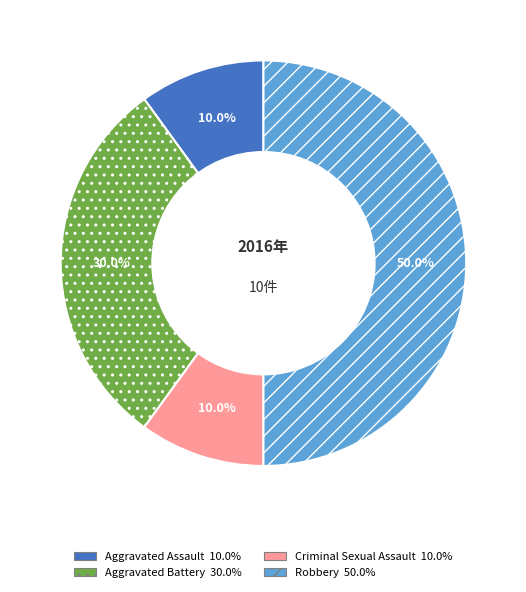

Combined, what portion of the pie is Robbery and Aggravated Battery?

80.0%